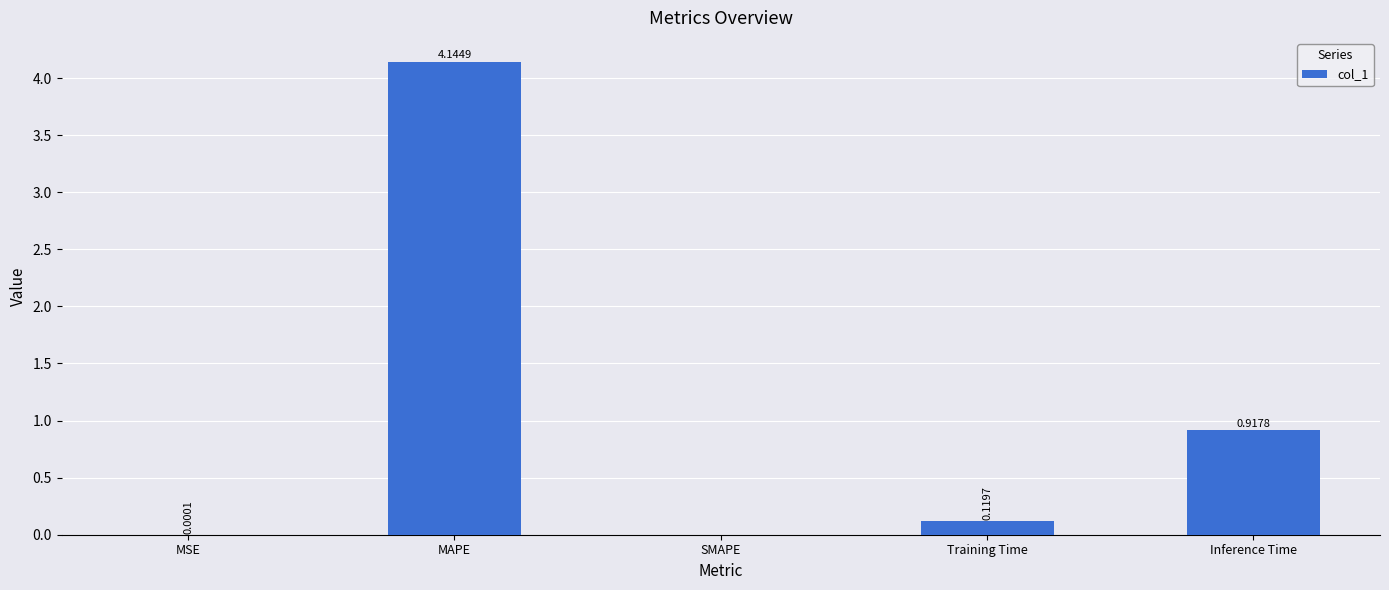

At which label is the value closest to 2?

Inference Time